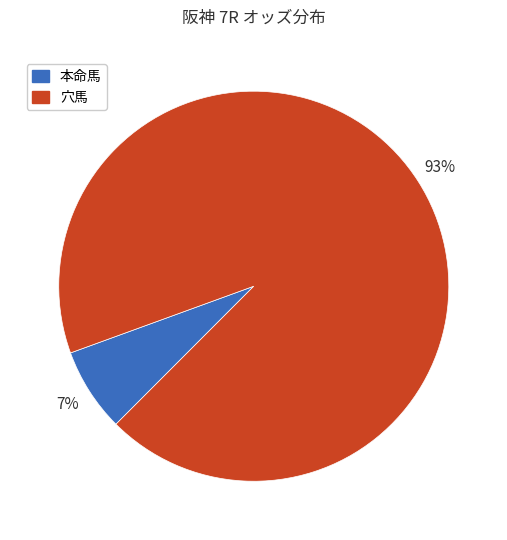

To the nearest percent, what is the difference between the largest and smallest slice percentages?

86%